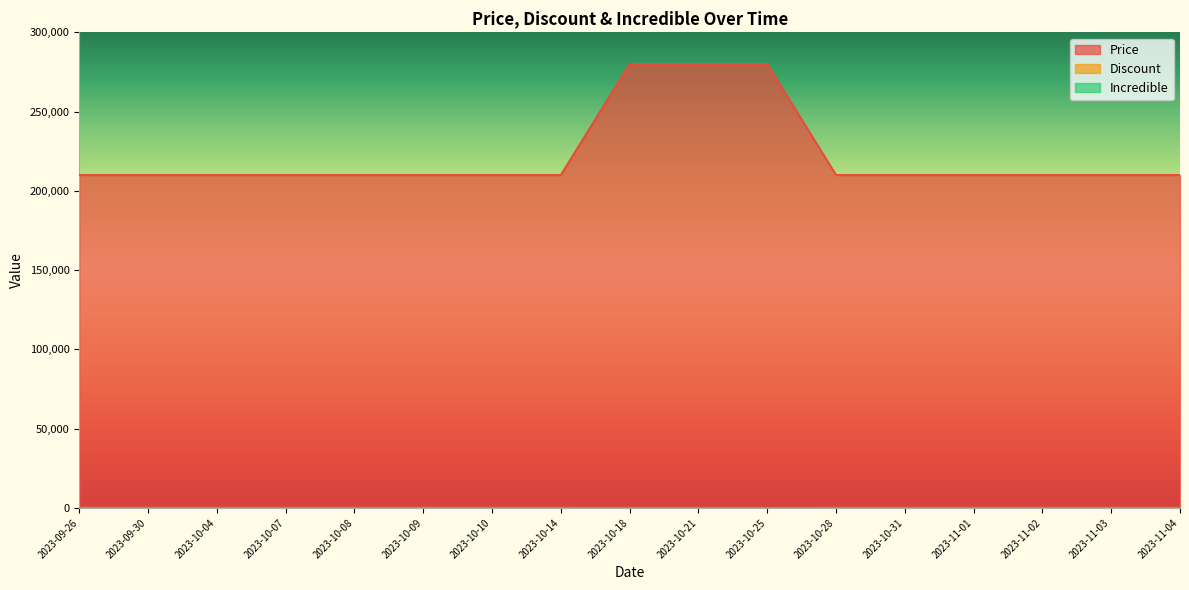

Does the chart display data point markers on the line(s)?

No